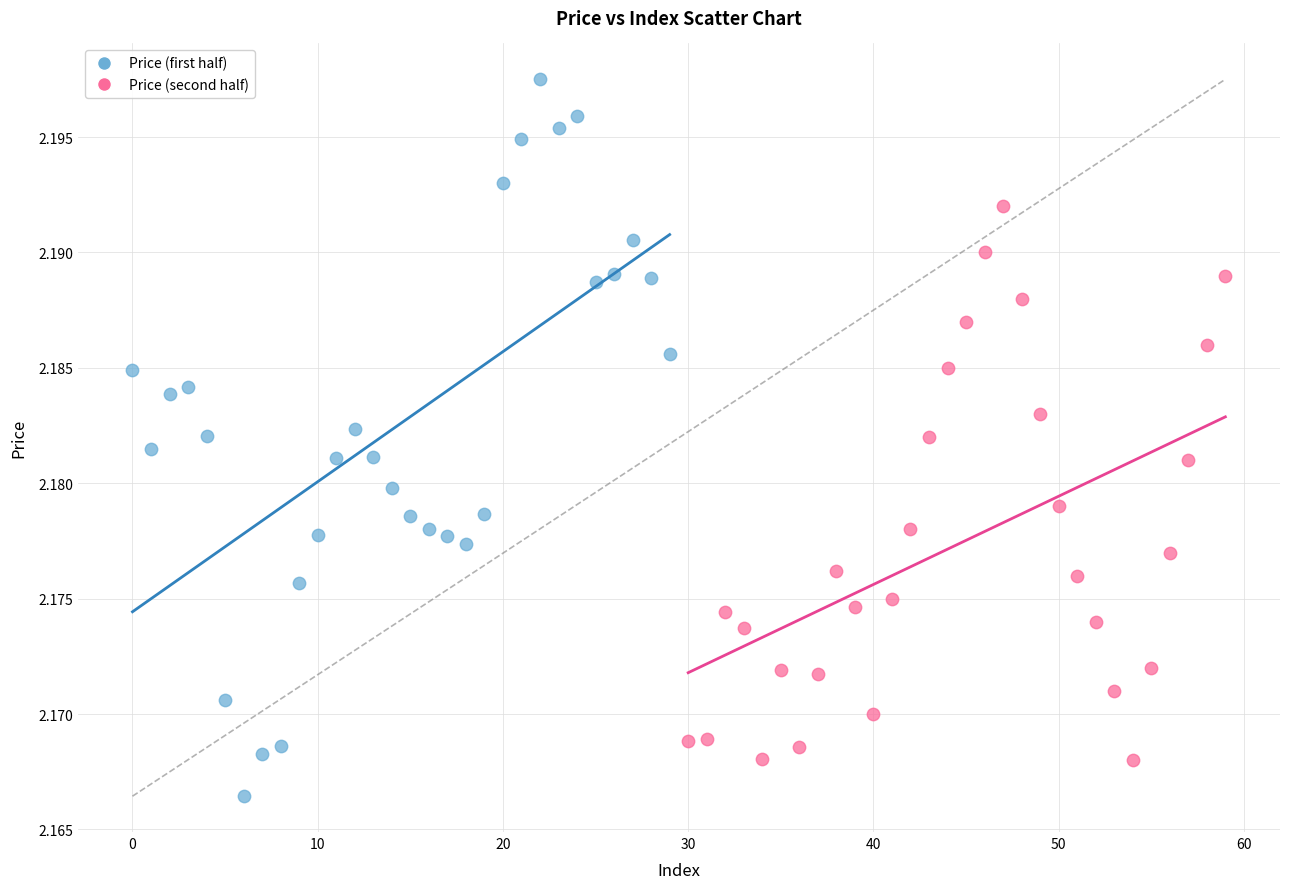

Which series contains the highest Y value?

Price (first half)